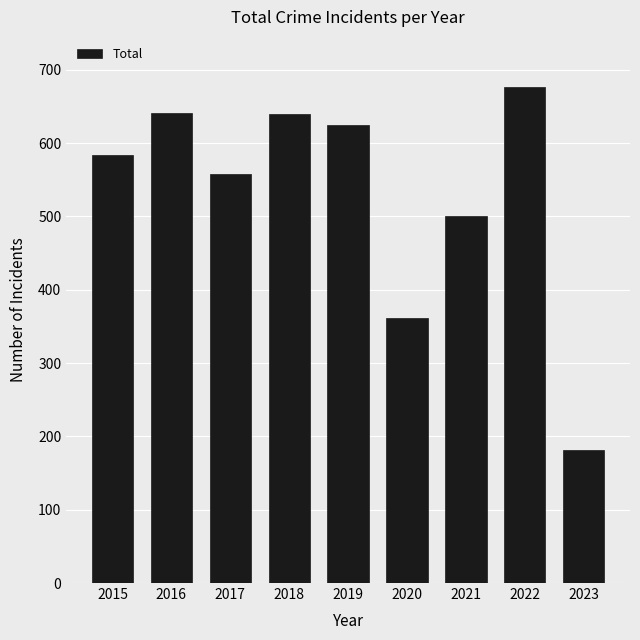

How many bars are there in total?

9